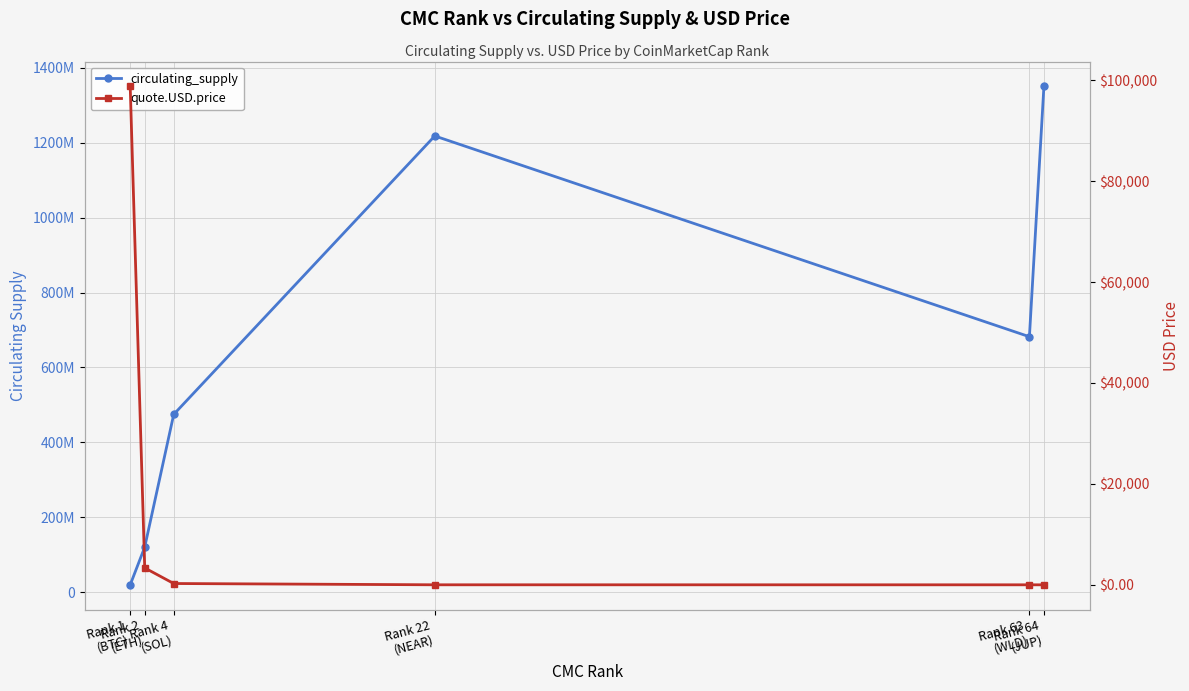

Which label corresponds to the smallest value in the chart?

Rank 64
(JUP)